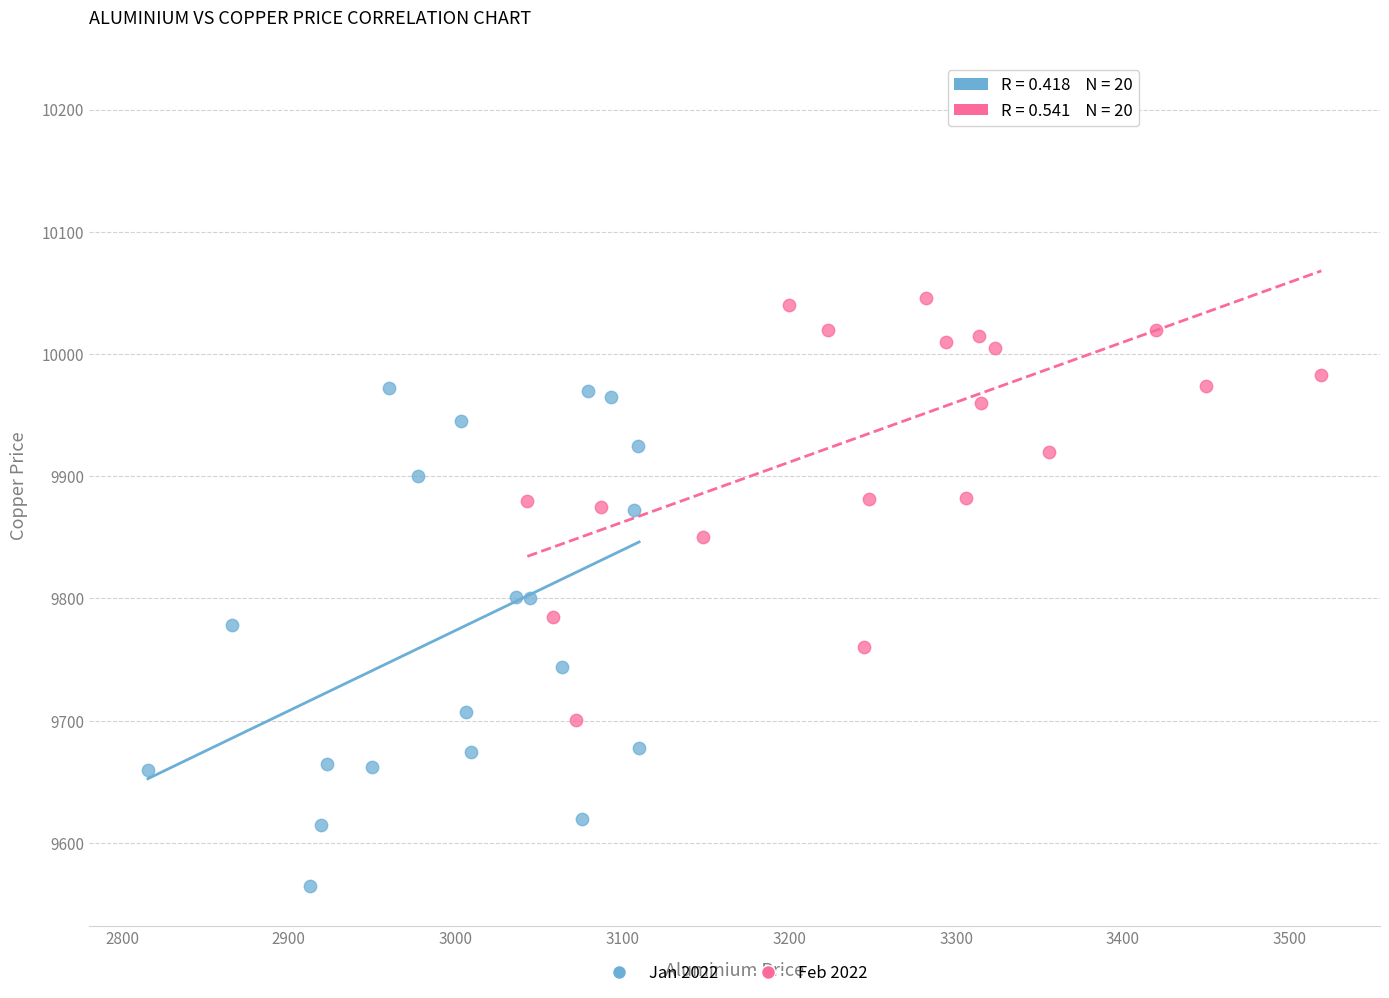

Which series reaches the maximum Y coordinate?

Feb 2022